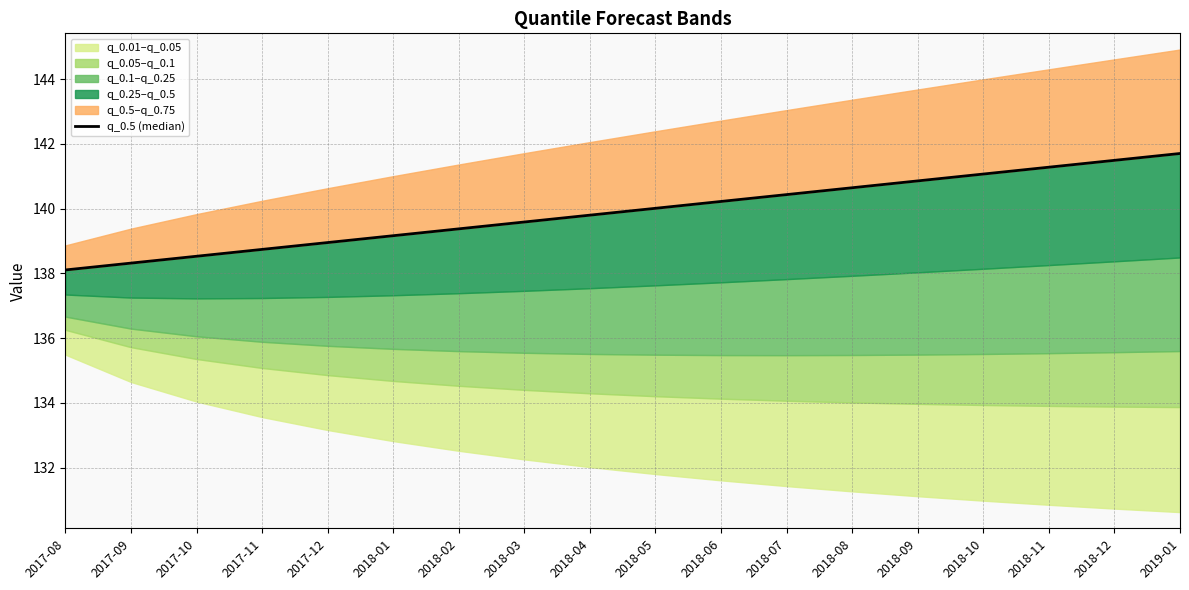

The value at 2017-10 is 138.5. True or false?

True